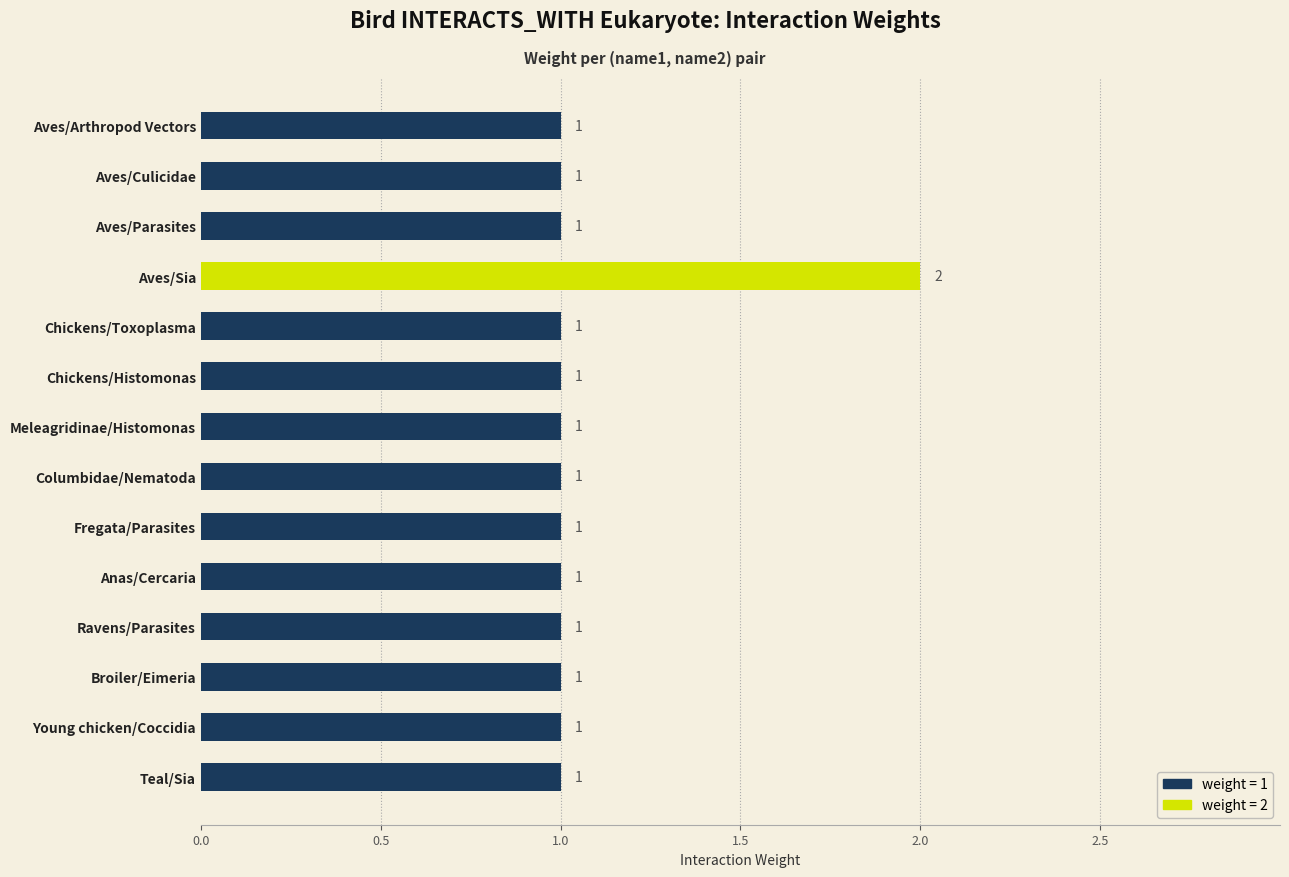

How many distinct data groups are displayed?

1